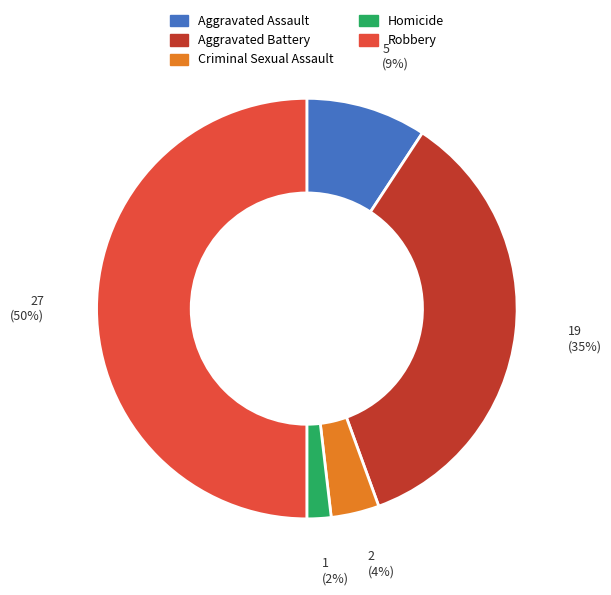

To the nearest percent, what is the combined percentage of Aggravated Assault and Homicide?

11%